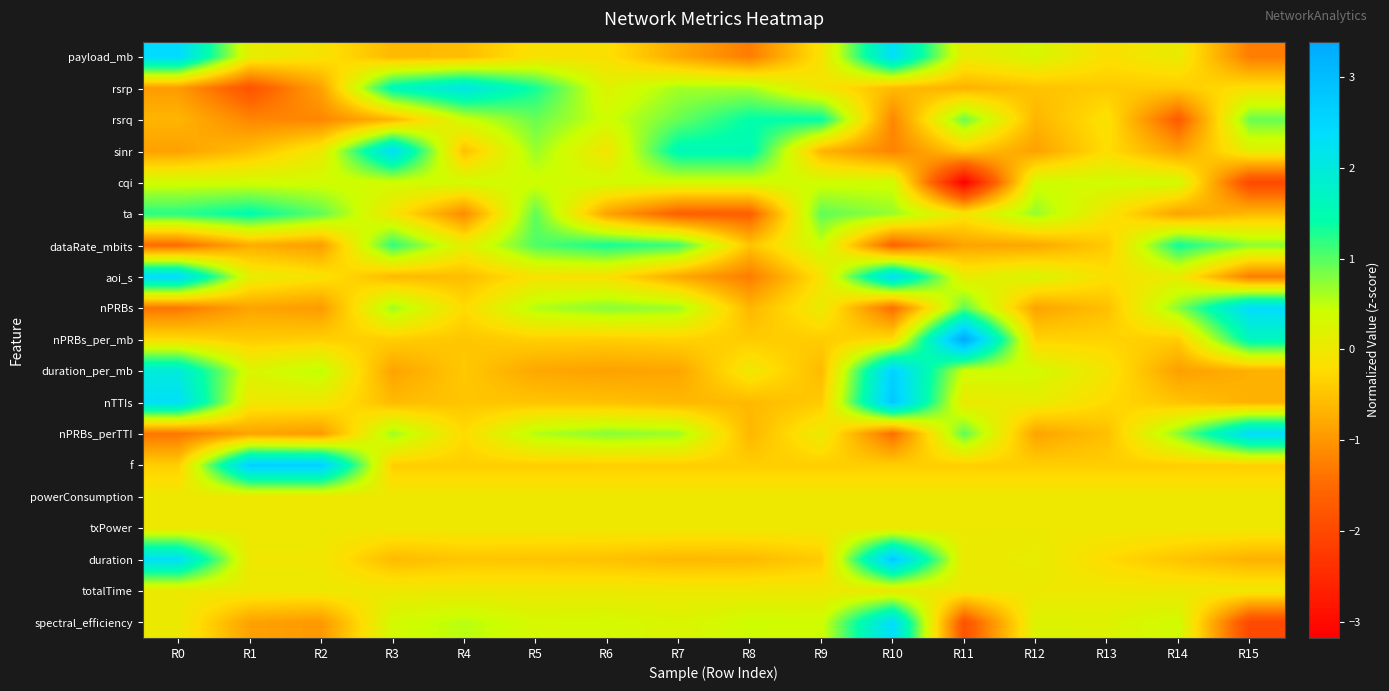

What is the total value across all series at R12?

-2.9